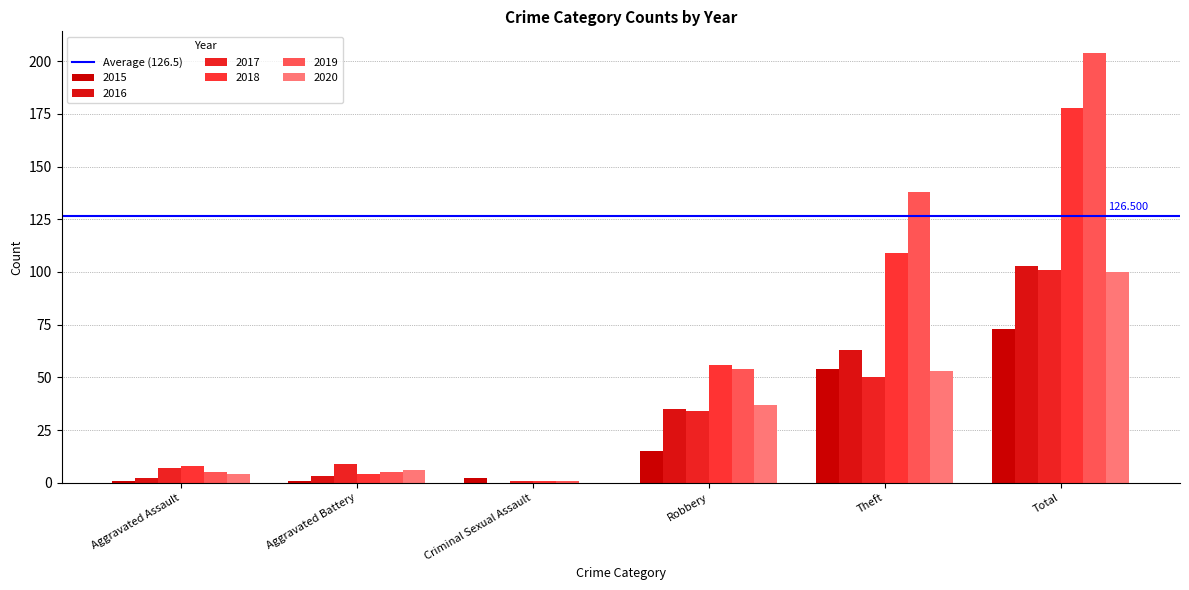

Which category has the highest value in the 2019 series?

Total